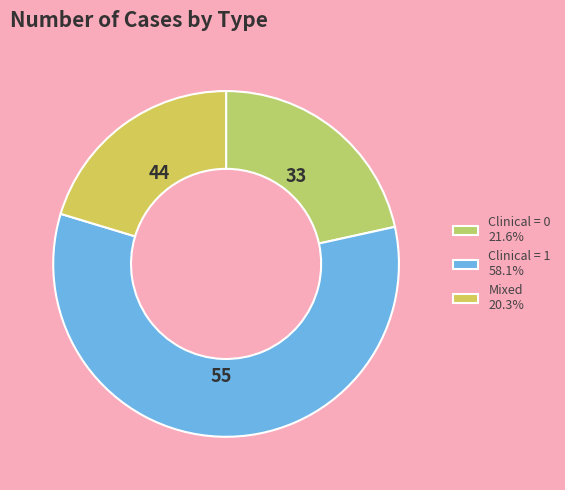

How many slices are in this pie chart?

3